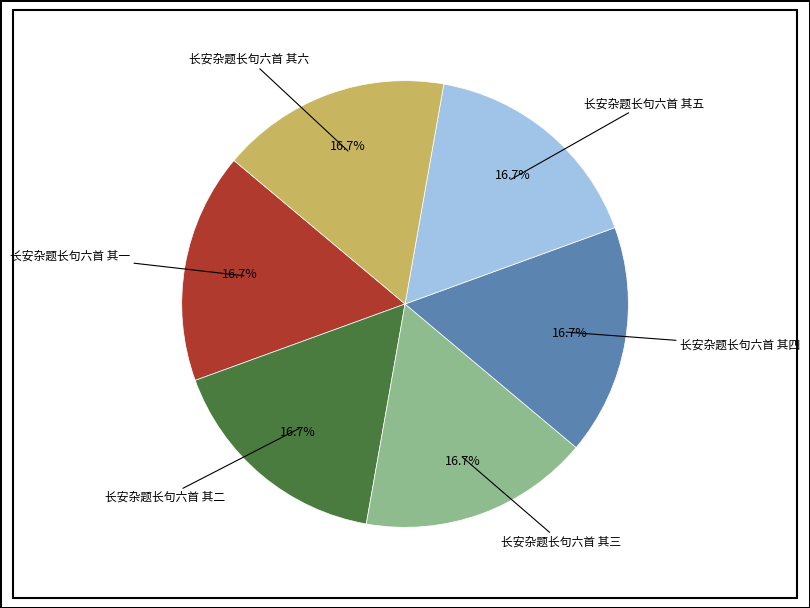

Is there a majority slice in this chart?

No